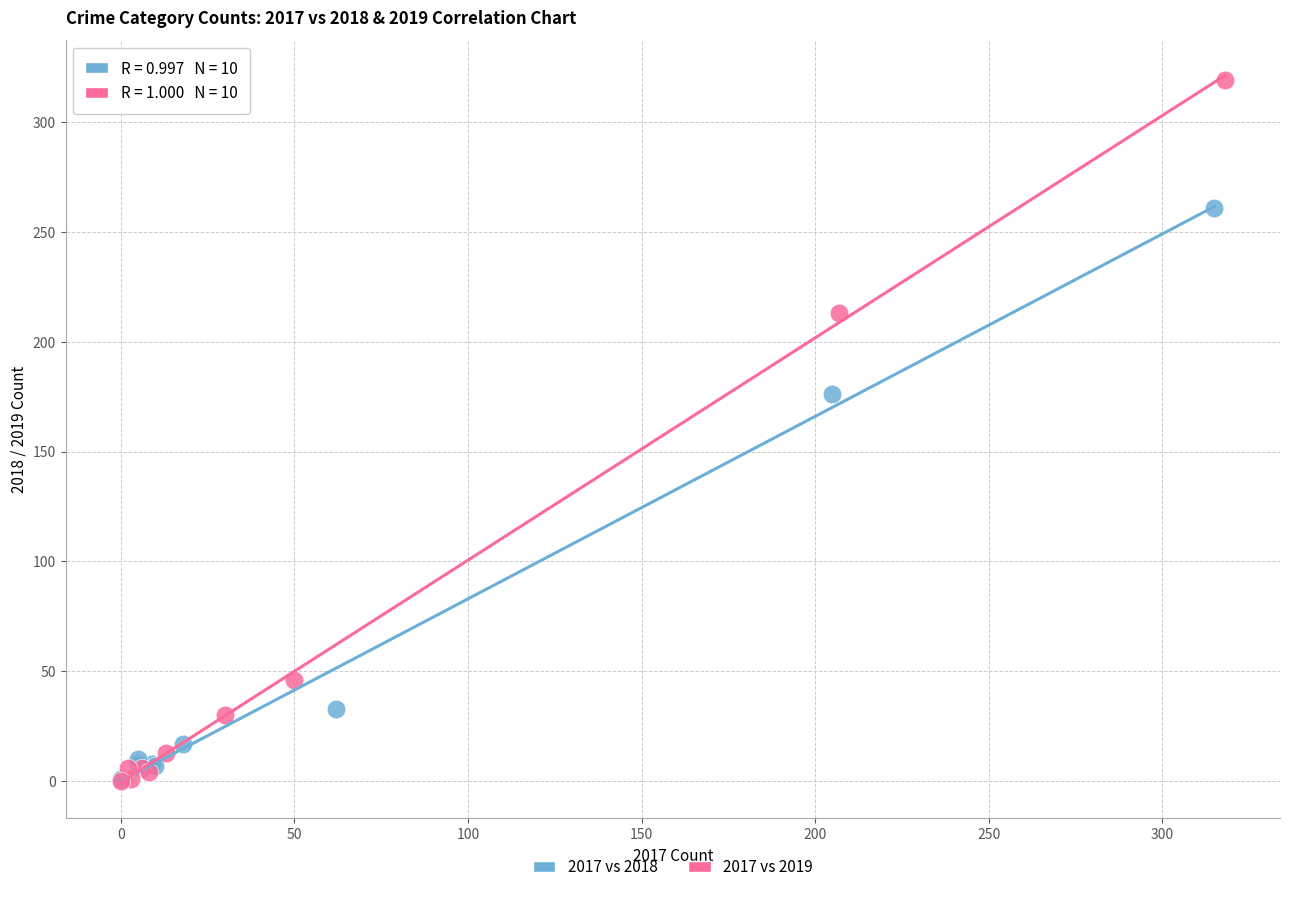

Which series has the widest spread of Y values?

2017 vs 2019